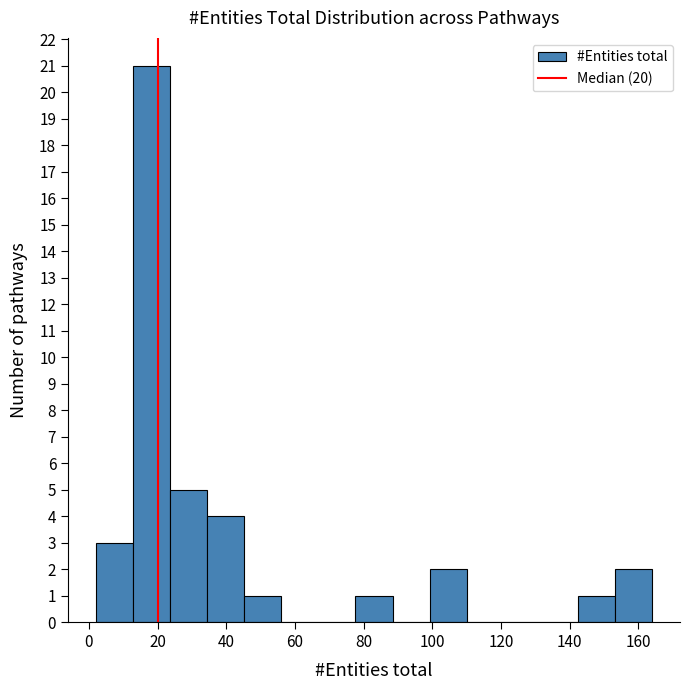

Reading left to right, list every bar in this chart as the range it spans on the x-axis followed by its height. Neither the bar edges nor the heights are printed on the chart, so give them approximately, as read against the axes.

2.0 to 12.8: 3
12.8 to 23.6: 21
23.6 to 34.4: 5
34.4 to 45.2: 4
45.2 to 56.0: 1
56.0 to 66.8: 0
66.8 to 77.6: 0
77.6 to 88.4: 1
88.4 to 99.2: 0
99.2 to 110.0: 2
110.0 to 120.8: 0
120.8 to 131.6: 0
131.6 to 142.4: 0
142.4 to 153.2: 1
153.2 to 164.0: 2